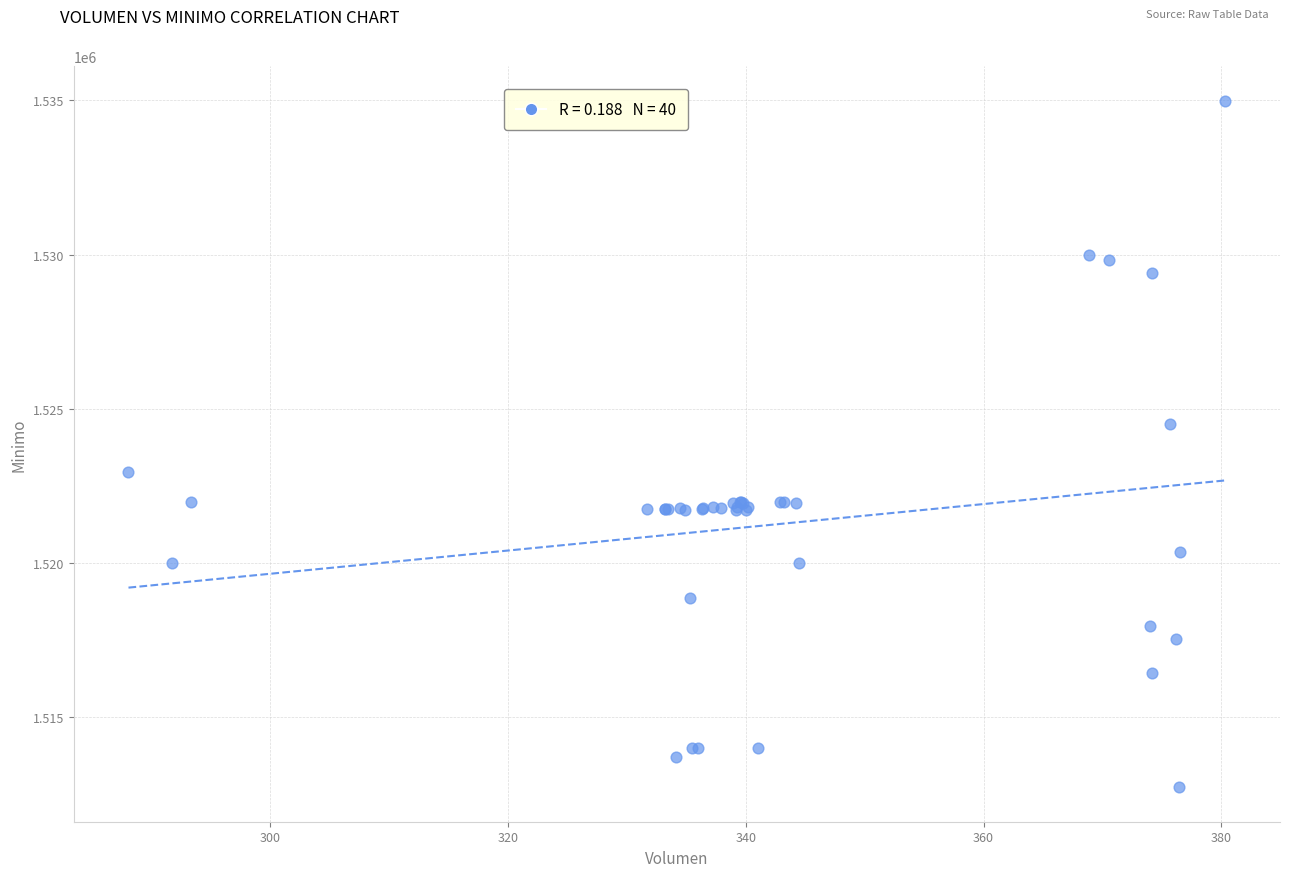

What Y value in the scatter plot is closest to 1523862?

1524513